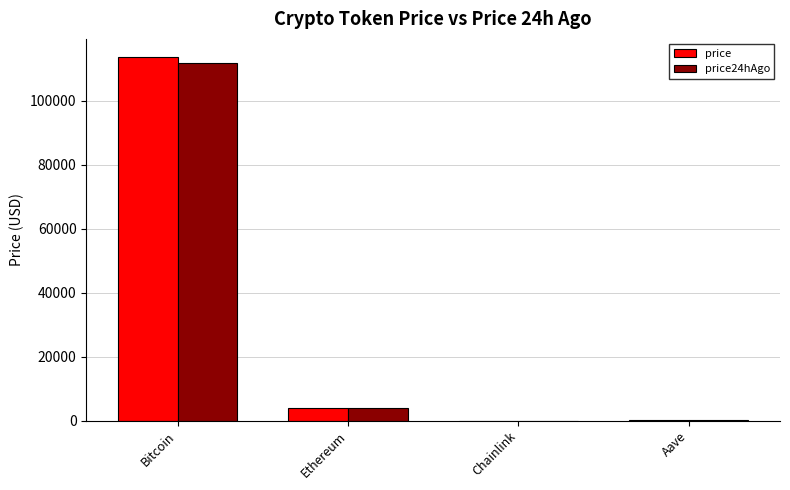

The price24hAgo series shows 3939.1 at Ethereum. True or false?

True